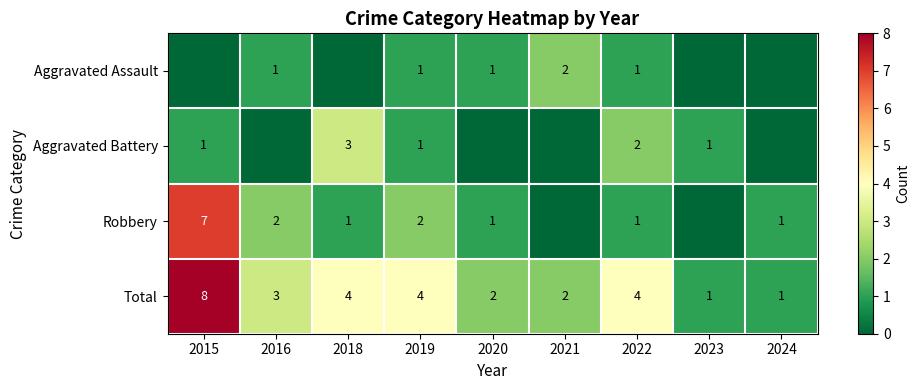

The Total series shows 8 at 2015. True or false?

True